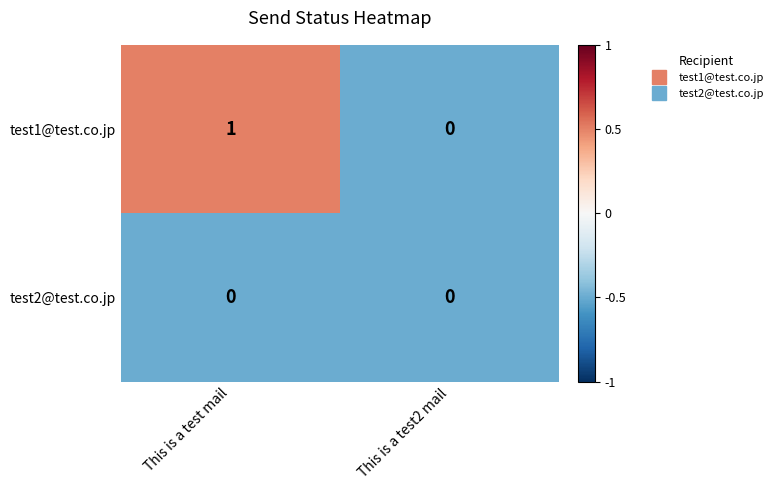

The test2@test.co.jp series shows 0 at This is a test mail. True or false?

True